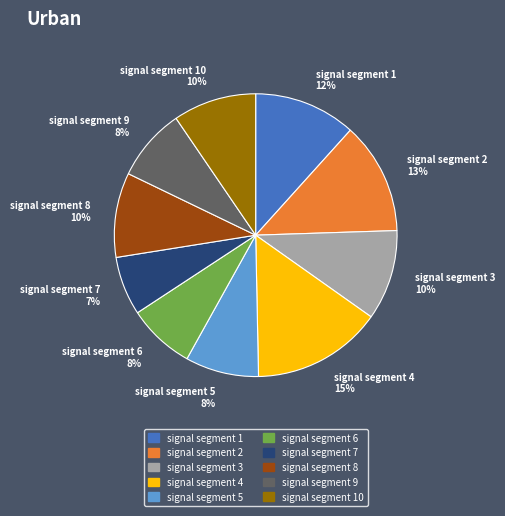

To the nearest percent, what portion does signal segment 6 represent?

8%